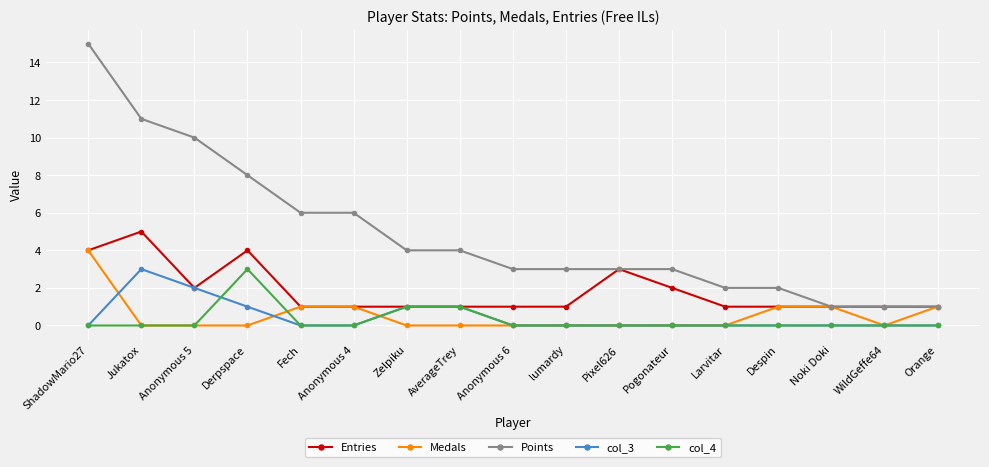

True or false: Points has a value of 5 at Pixel626.

False